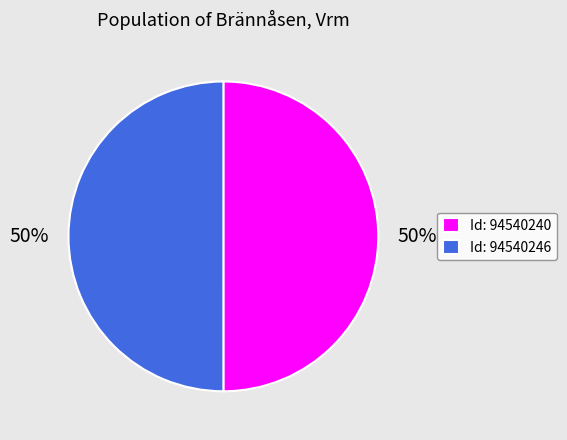

How many slices are in this pie chart?

2